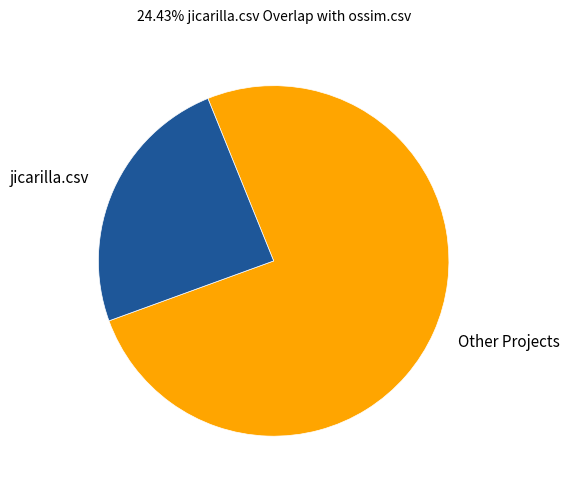

Rank the categories by value from lowest to highest.

jicarilla.csv, Other Projects